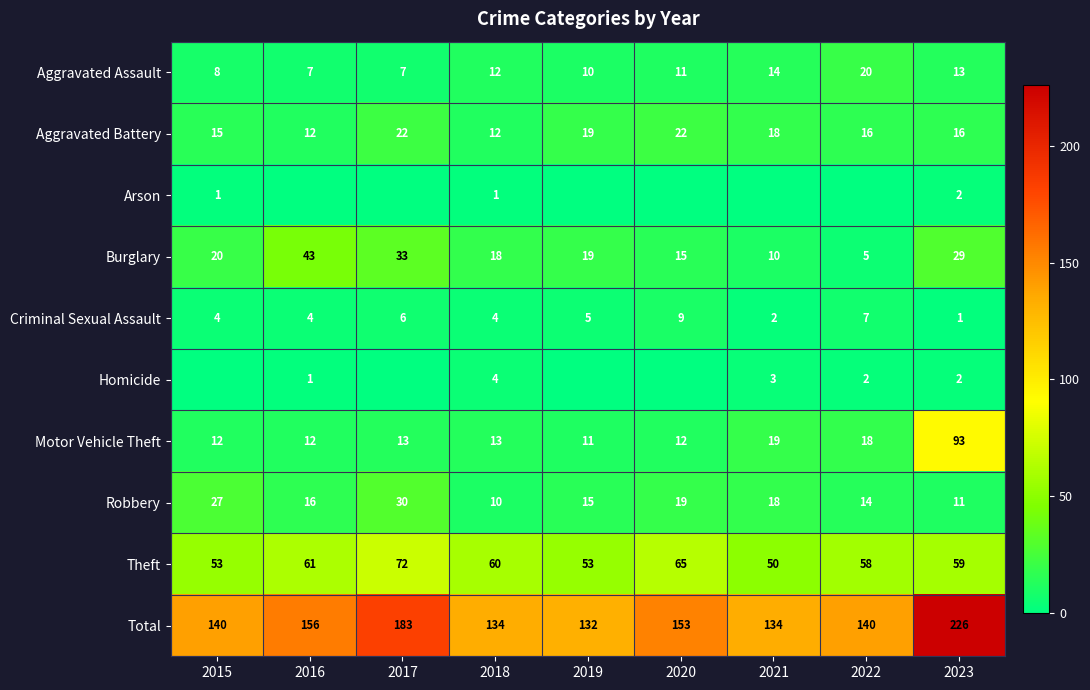

At how many categories does at least one series exceed 121?

9